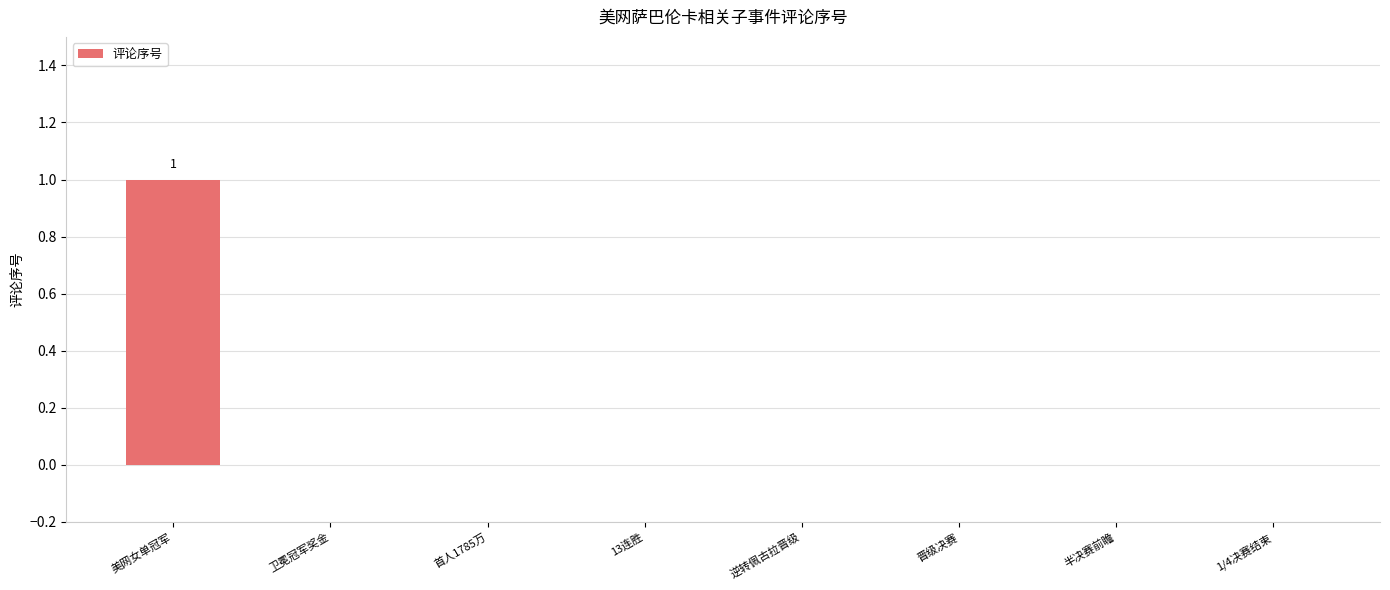

The chart shows a value of 0 at 首人1785万. True or false?

True